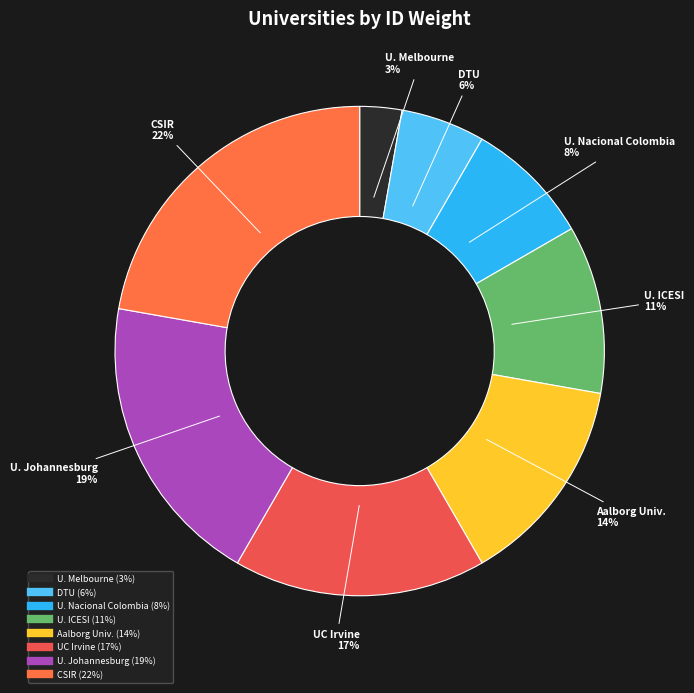

Which category has the smallest portion of the pie?

The University of Melbourne